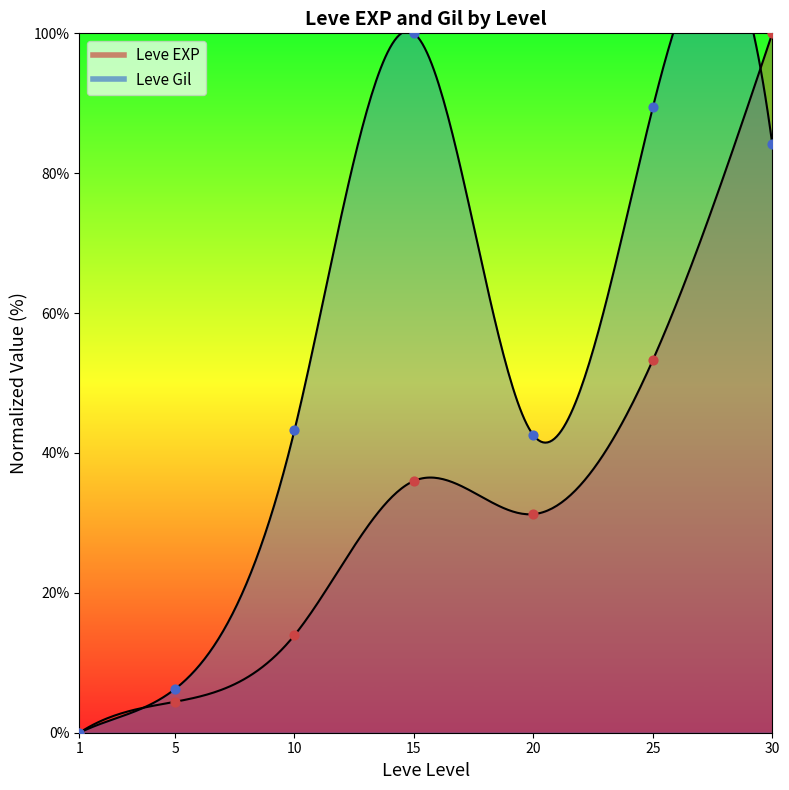

Which series has the largest total across all categories?

Leve Gil